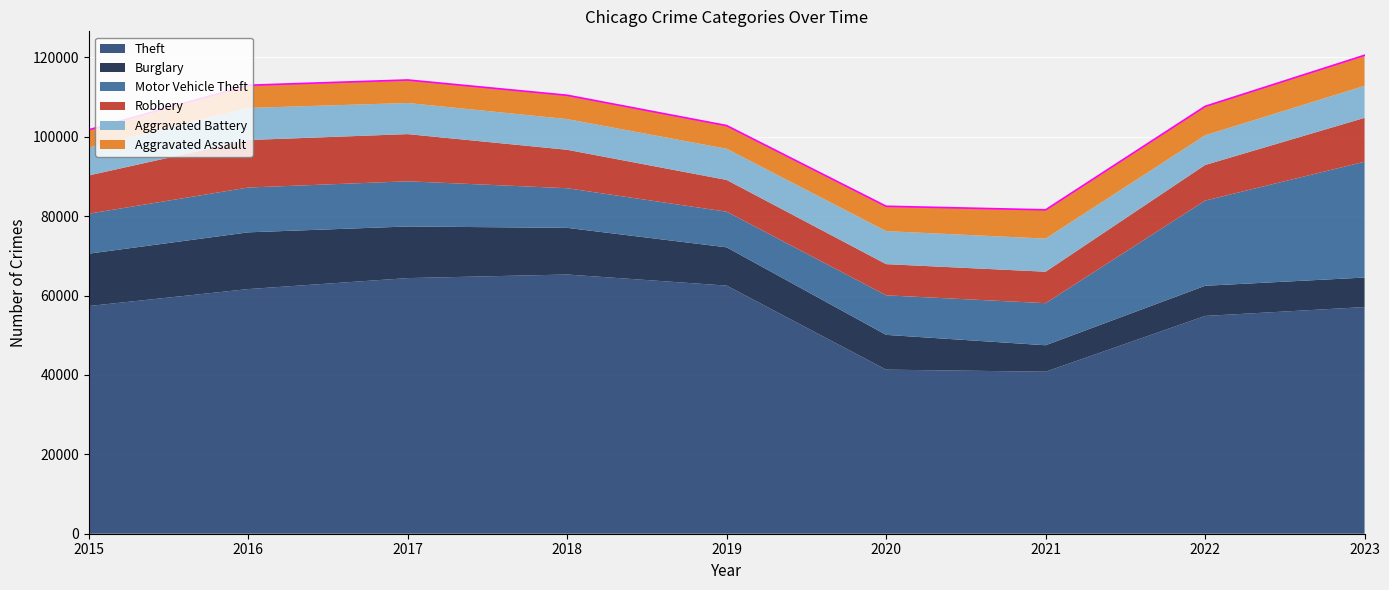

True or false: Theft and Motor Vehicle Theft intersect in this chart.

False